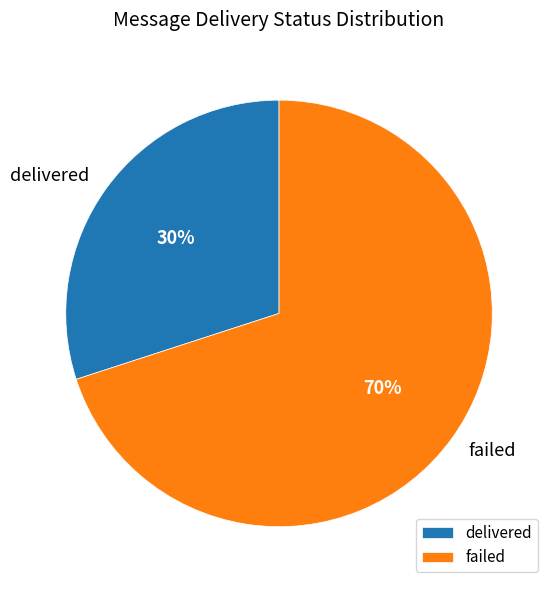

To the nearest percent, what is the difference between the largest and smallest slice percentages?

40%